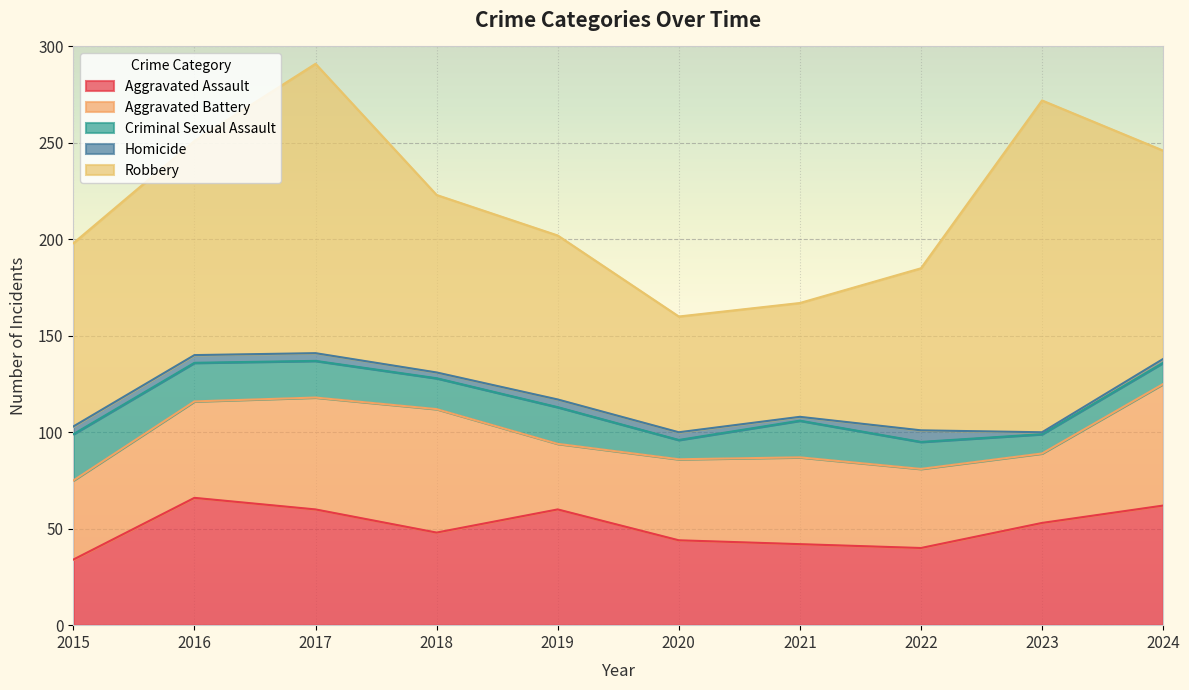

The Criminal Sexual Assault series shows 14 at 2022. True or false?

True